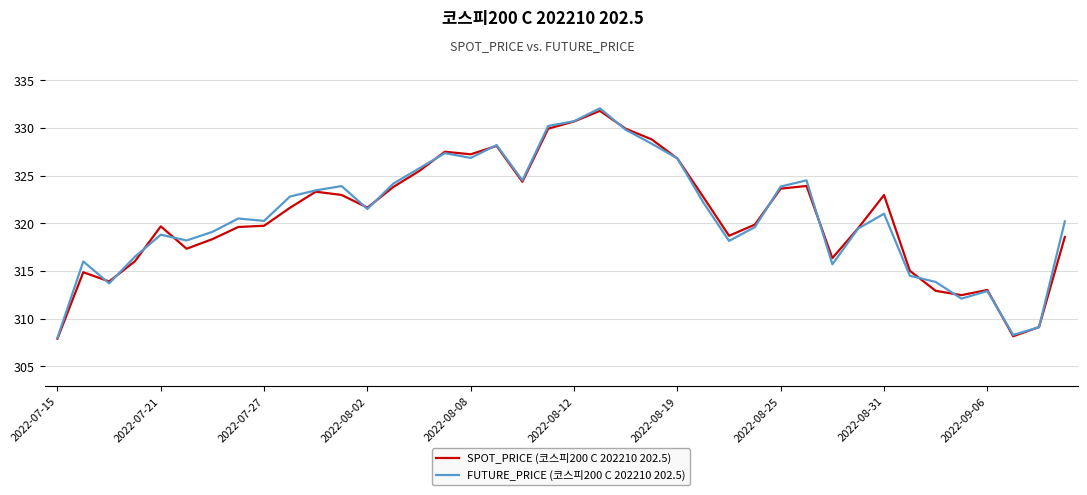

What is the greatest value displayed?

332.1